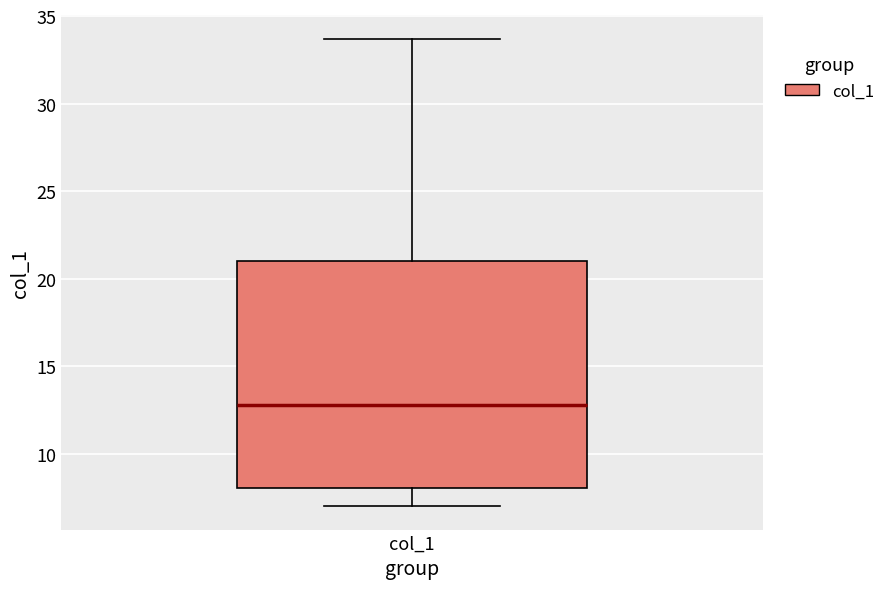

Where is the lower edge of the box for col_1 on the y-axis? The values are not printed on the chart, so give them approximately, as read against the axis.

8.0